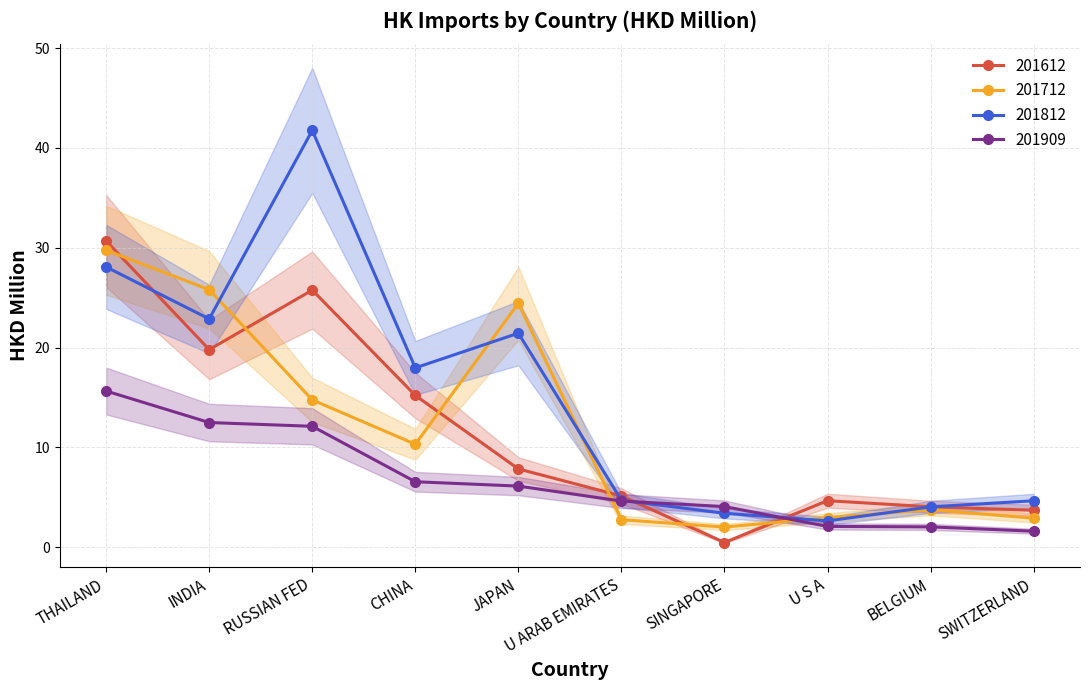

How many intersections are there between 201612 and 201909?

2